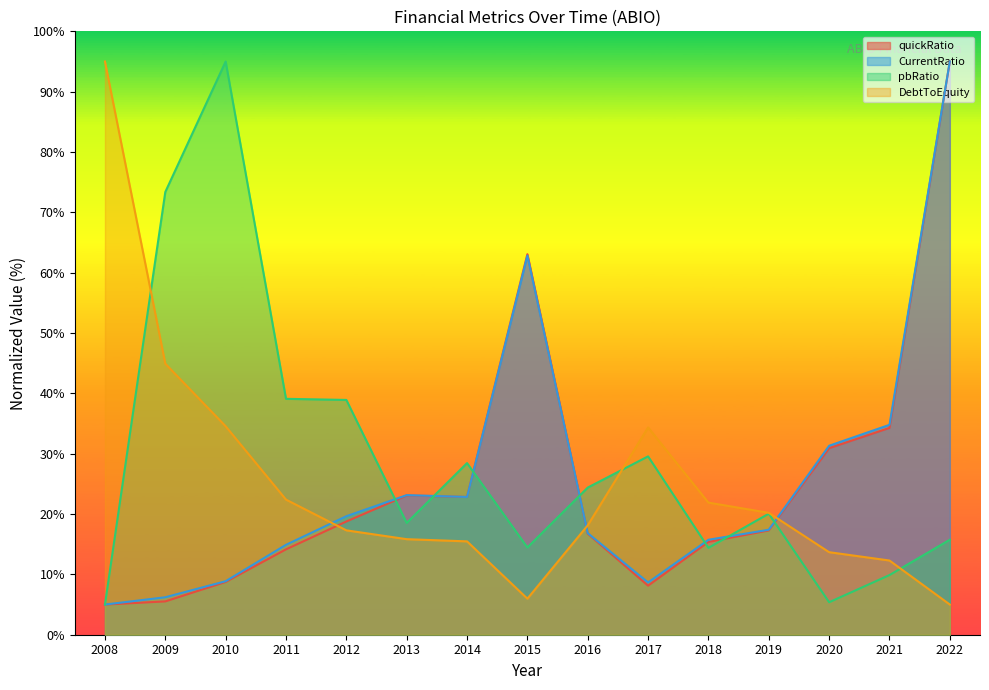

Does the chart have visible grid lines?

No